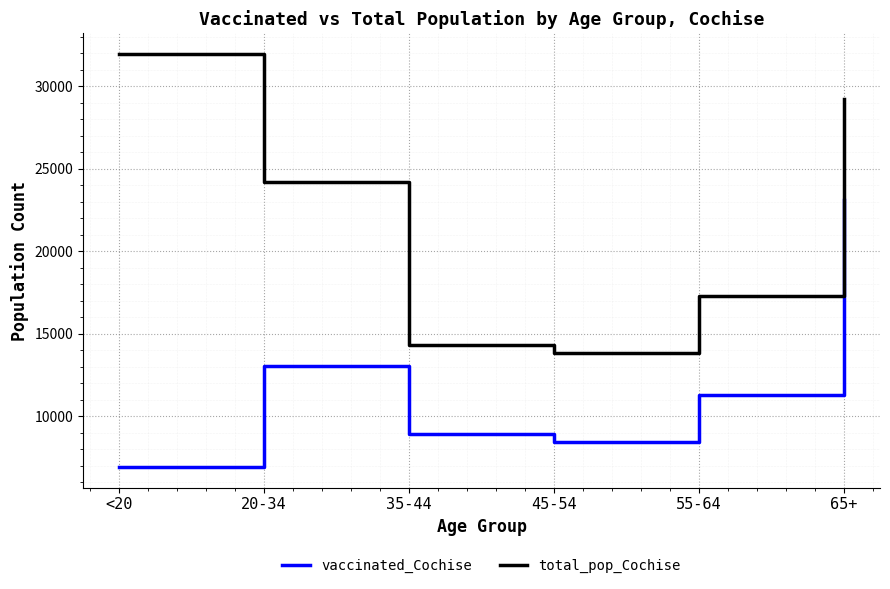

True or false: total_pop_Cochise and vaccinated_Cochise cross at least once.

False